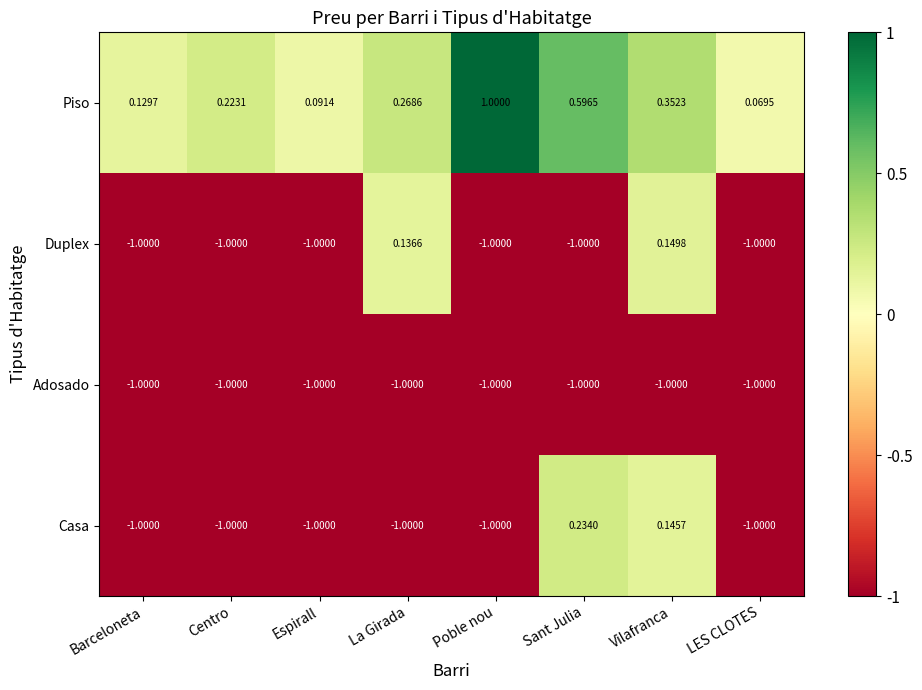

Rank the series by their maximum value, from lowest to highest.

Adosado, Duplex, Casa, Piso